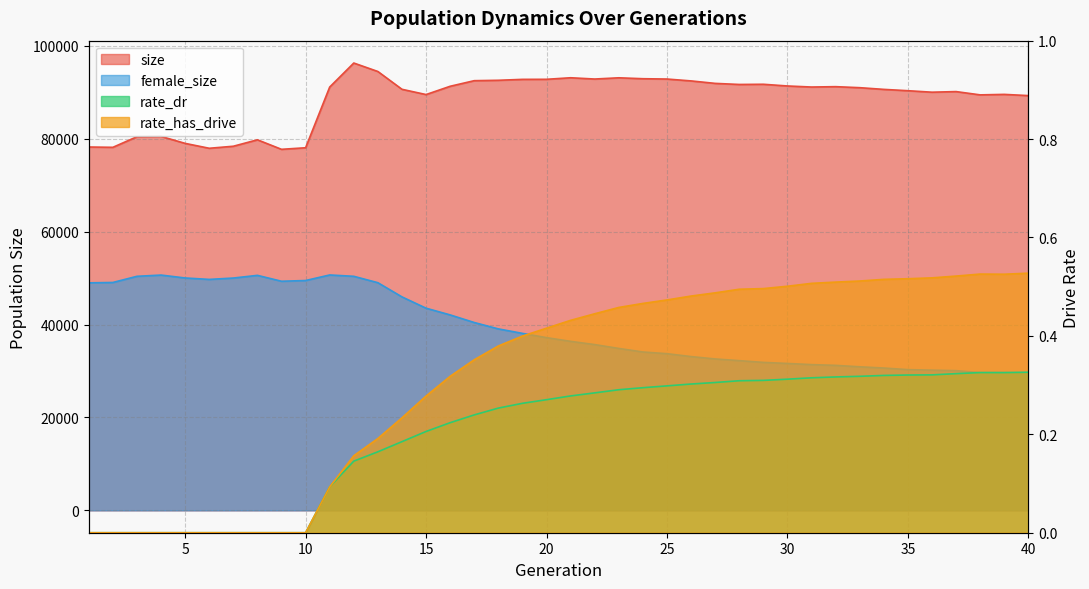

Between 27 and 38, which is larger?

27